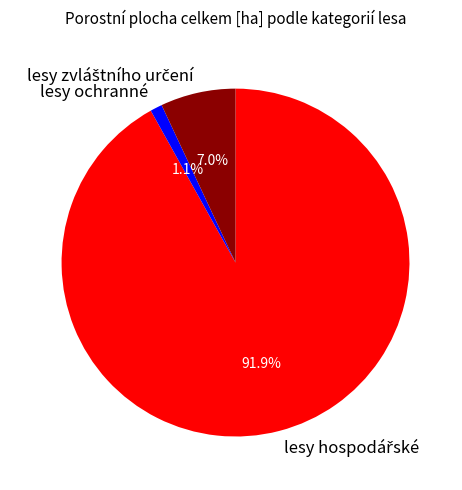

What portion of the pie excludes lesy ochranné?

98.9%